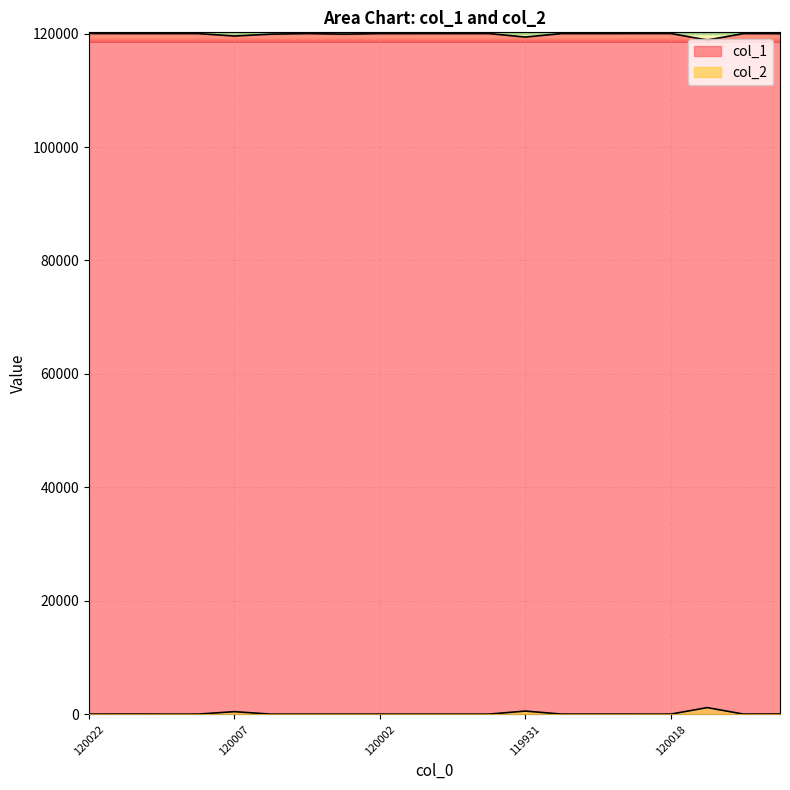

At which label does col_1 first exceed 120008?

120022